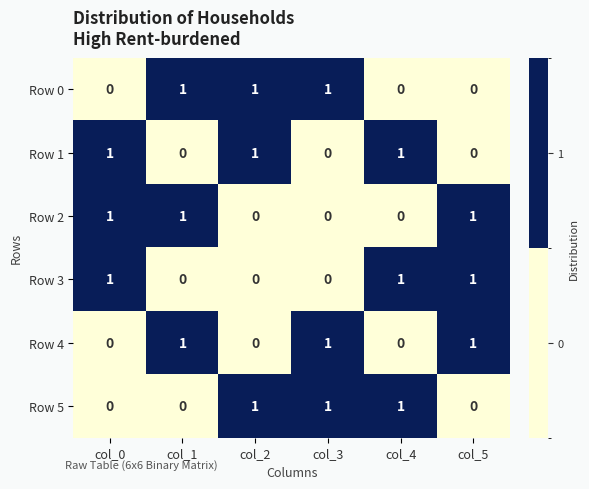

What is the total value across all series at col_1?

3